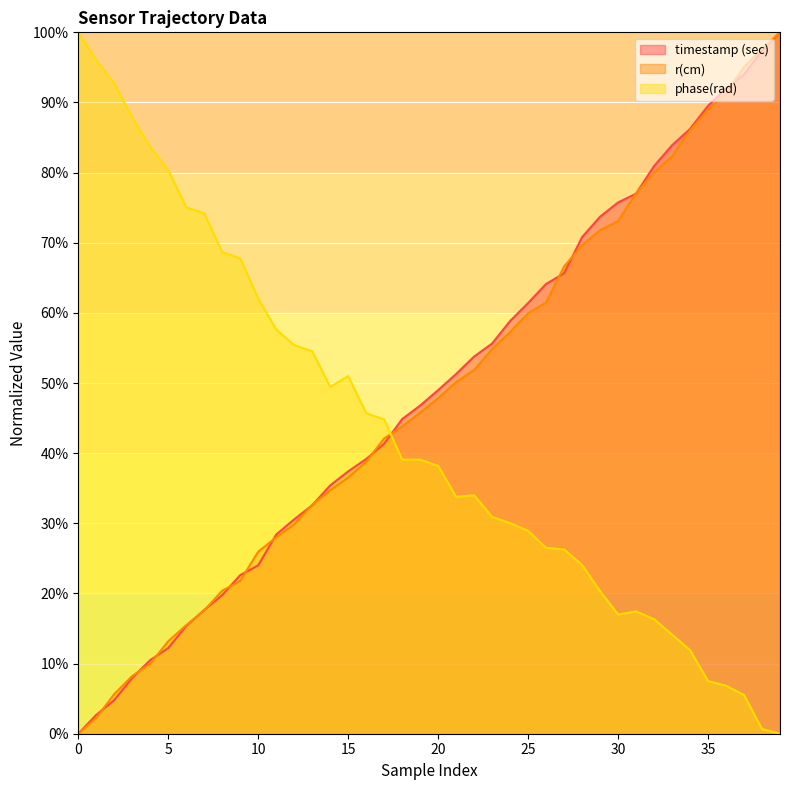

Which series changed the most between 28 and 37?

r(cm)